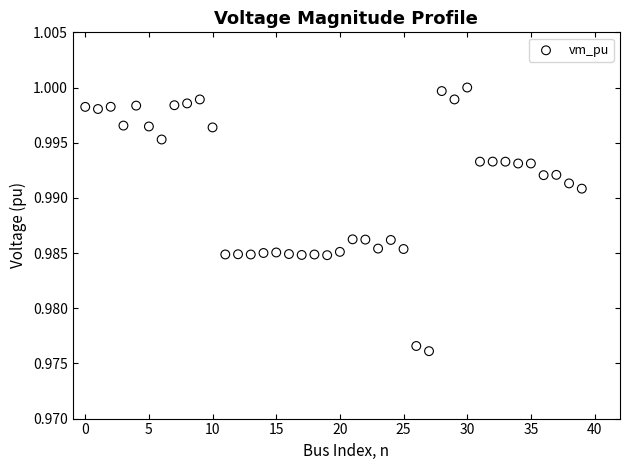

How many points are shown in the scatter plot?

40